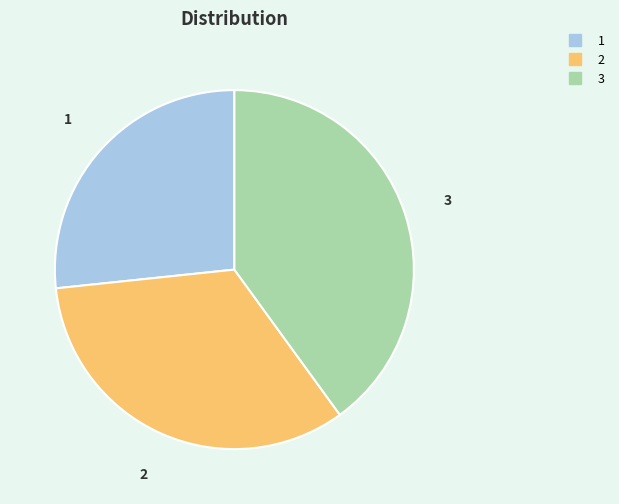

Does any single category account for the majority?

No